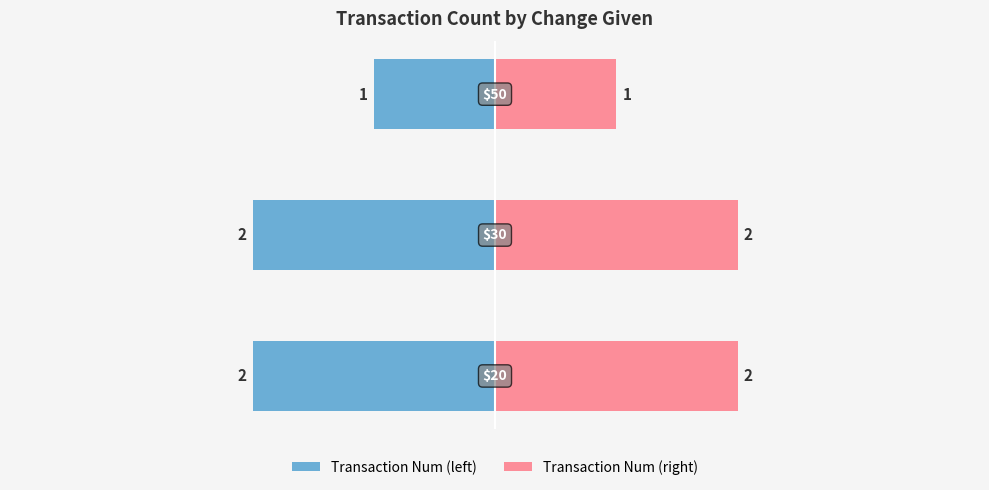

How many data points does each series have?

3